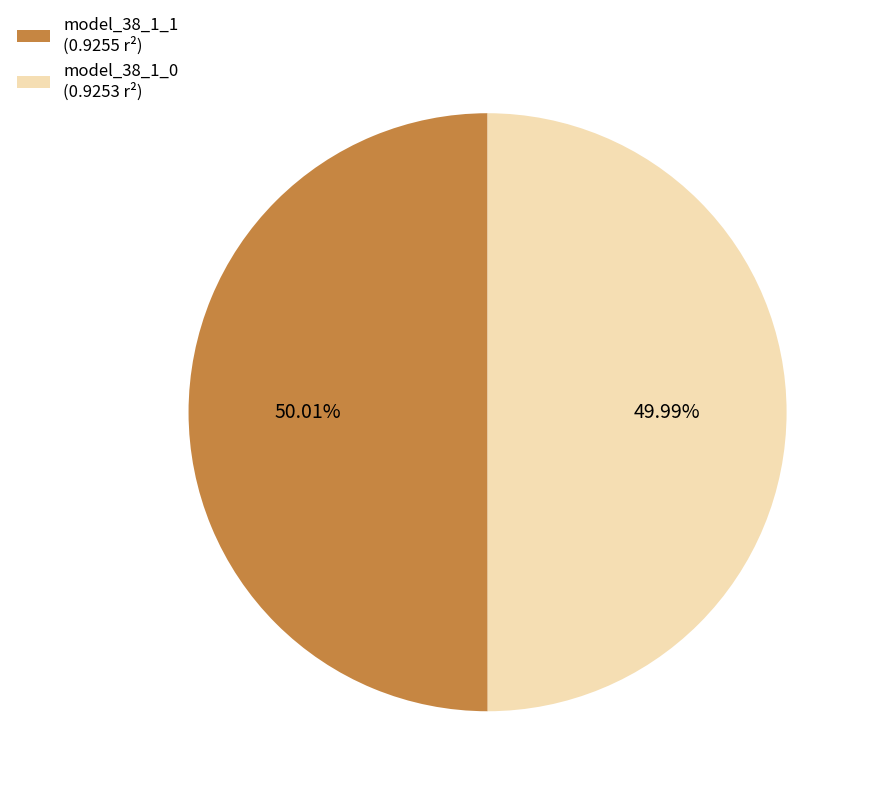

The model_38_1_0 slice represents 38% of the pie. True or false?

False